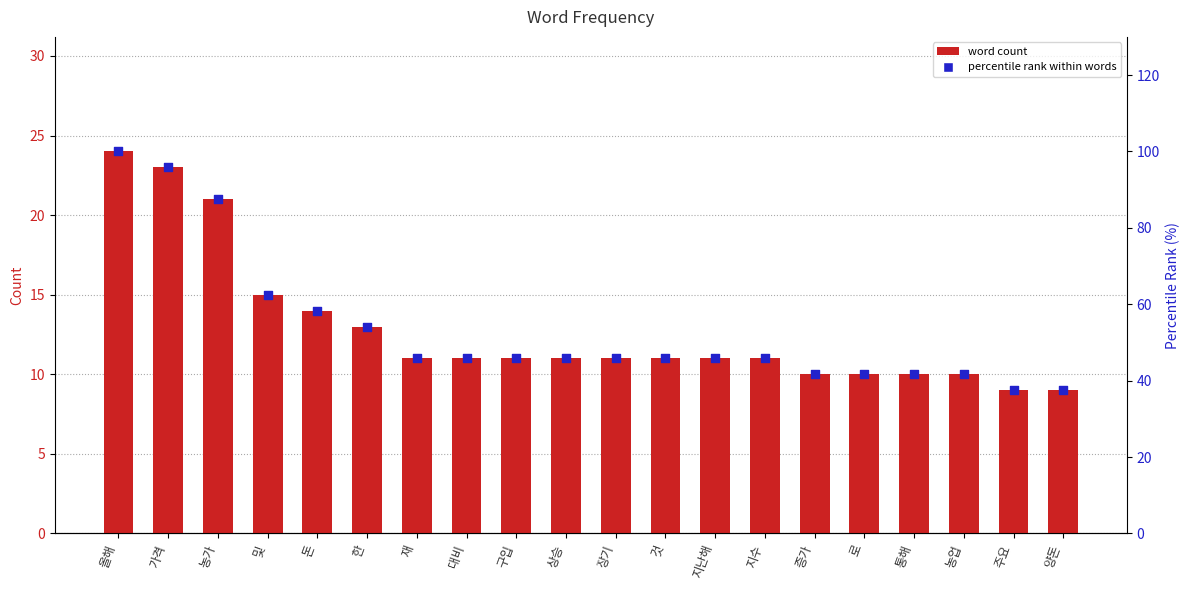

Which series has the largest total across all categories?

percentile rank within words